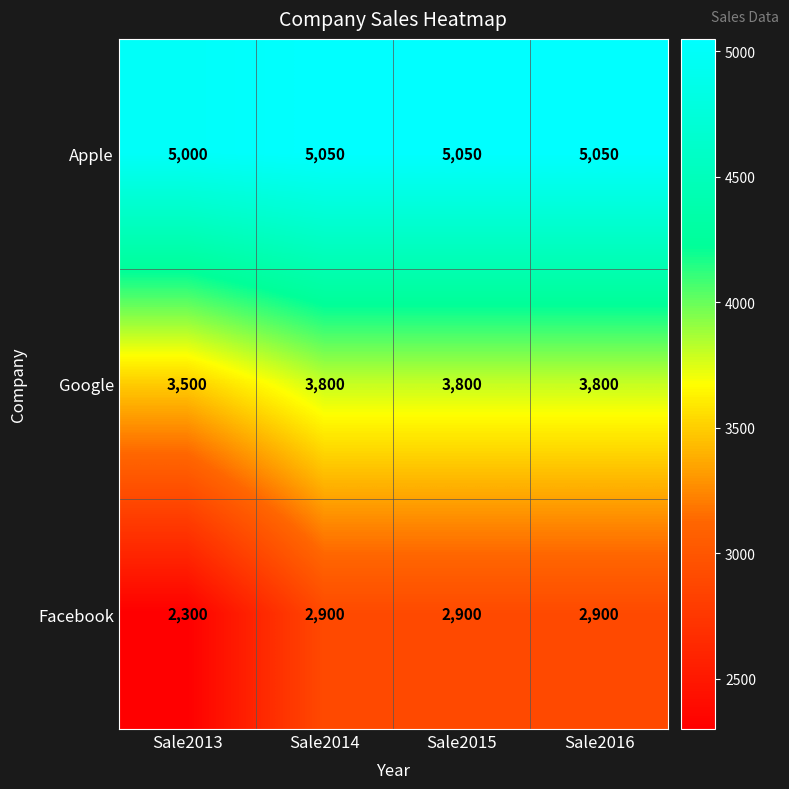

The value of Google at Sale2014 is 2073. True or false?

False